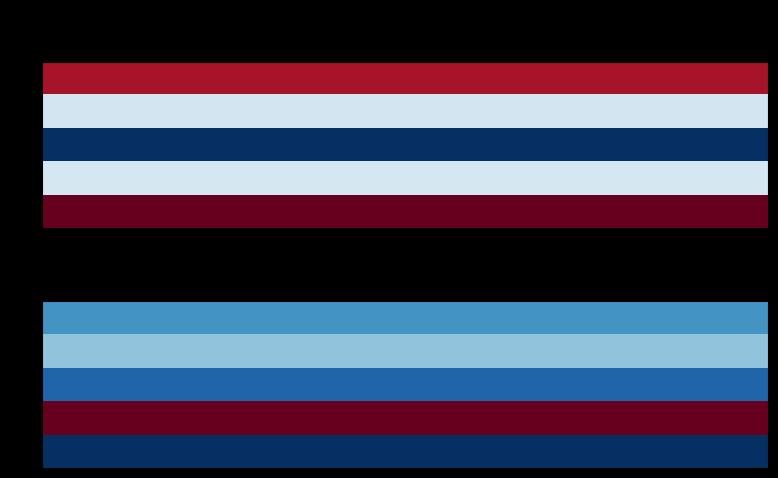

What is the greatest value displayed?

11